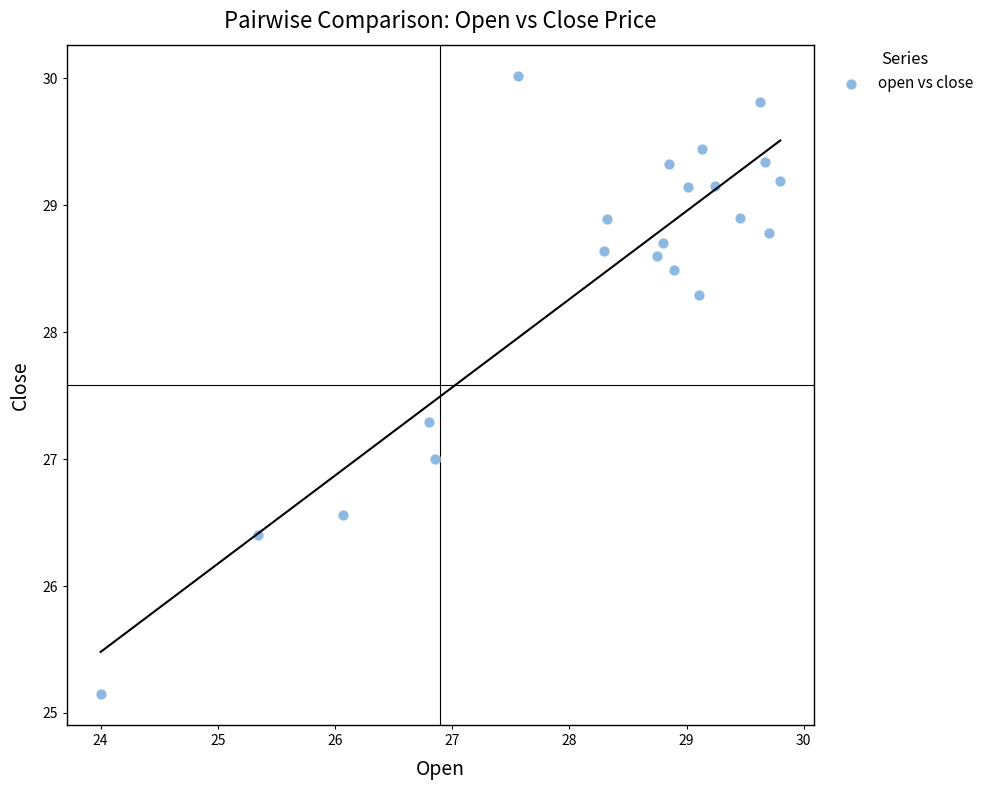

What is the range of X values (max minus min)?

5.8